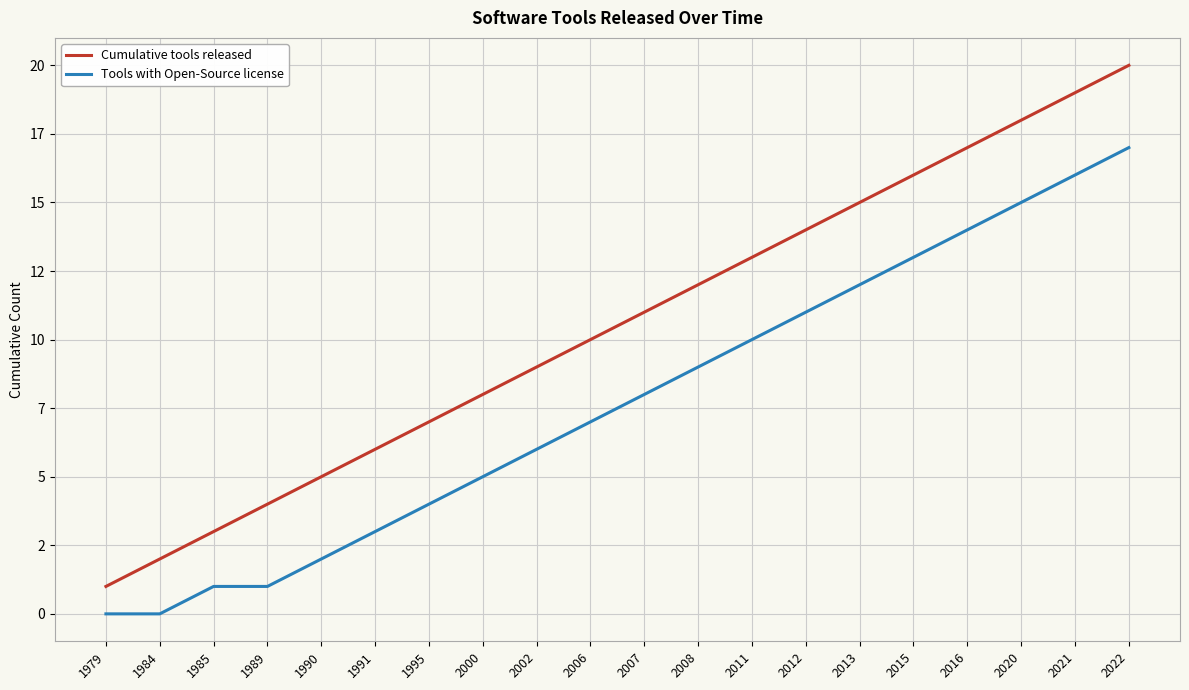

Which series has the largest total across all categories?

Cumulative tools released